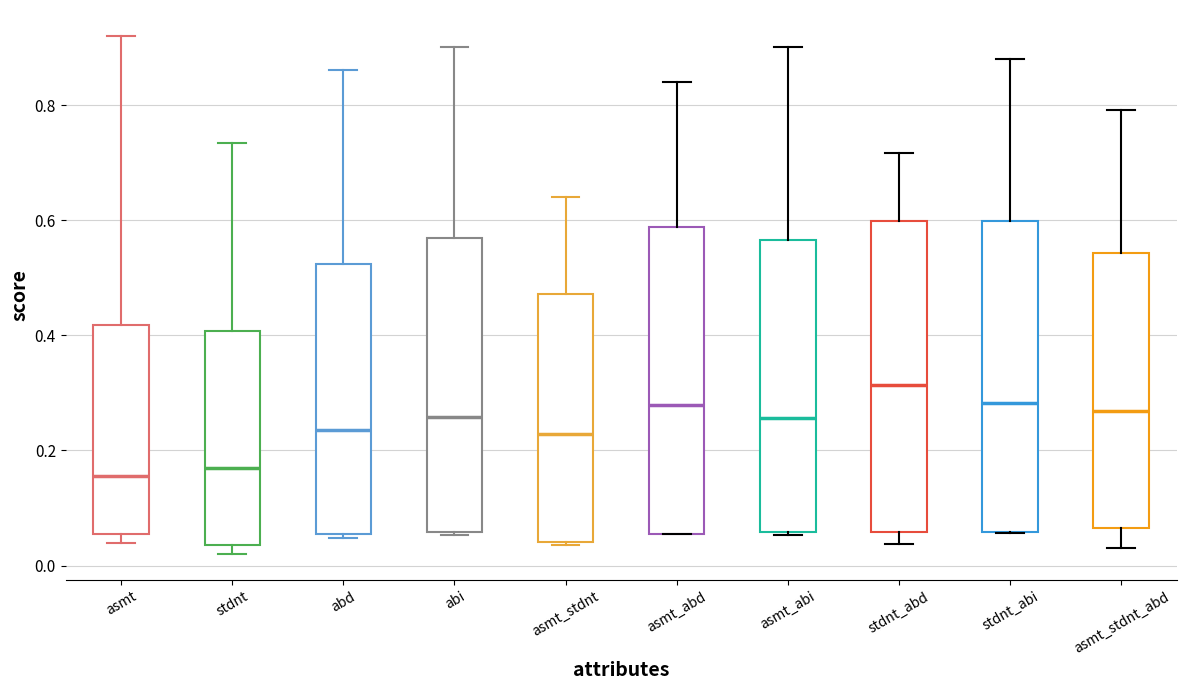

Reading left to right, read every box against the y-axis: the position of its median line, the range the box covers, and the ends of its whiskers. The values are not printed on the chart, so give them approximately, as read against the axis.

asmt: median 0.16, box 0.06 to 0.42, whiskers 0.04 to 0.92
stdnt: median 0.18, box 0.04 to 0.40, whiskers 0.02 to 0.74
abd: median 0.24, box 0.06 to 0.52, whiskers 0.04 to 0.86
abi: median 0.26, box 0.06 to 0.56, whiskers 0.06 to 0.90
asmt_stdnt: median 0.22, box 0.04 to 0.48, whiskers 0.04 to 0.64
asmt_abd: median 0.28, box 0.06 to 0.58, whiskers 0.06 to 0.84
asmt_abi: median 0.26, box 0.06 to 0.56, whiskers 0.06 to 0.90
stdnt_abd: median 0.32, box 0.06 to 0.60, whiskers 0.04 to 0.72
stdnt_abi: median 0.28, box 0.06 to 0.60, whiskers 0.06 to 0.88
asmt_stdnt_abd: median 0.26, box 0.06 to 0.54, whiskers 0.04 to 0.80